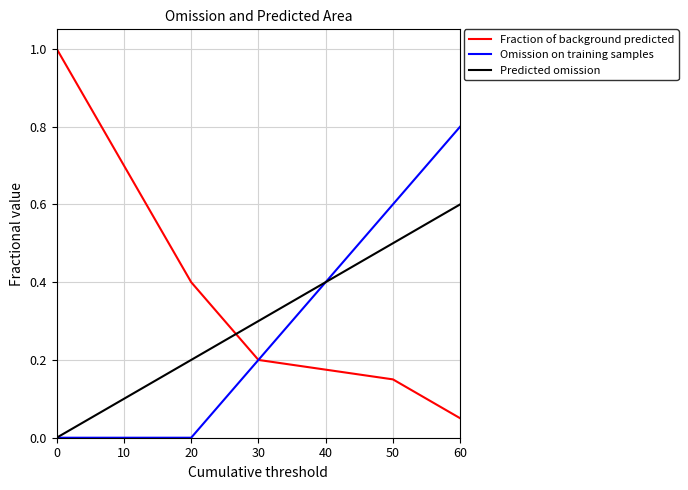

How many positive values does the Predicted omission series have?

5